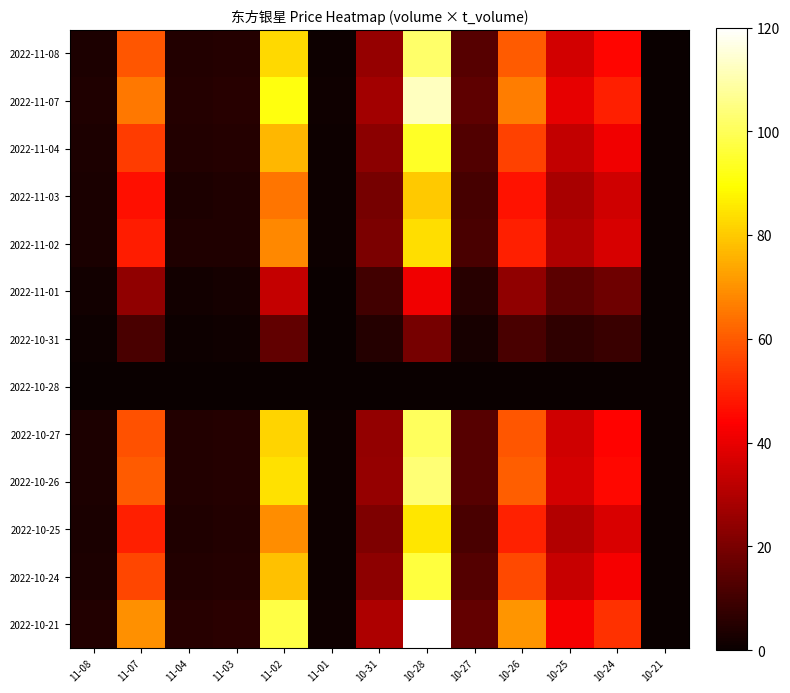

How many series are shown in this chart?

13